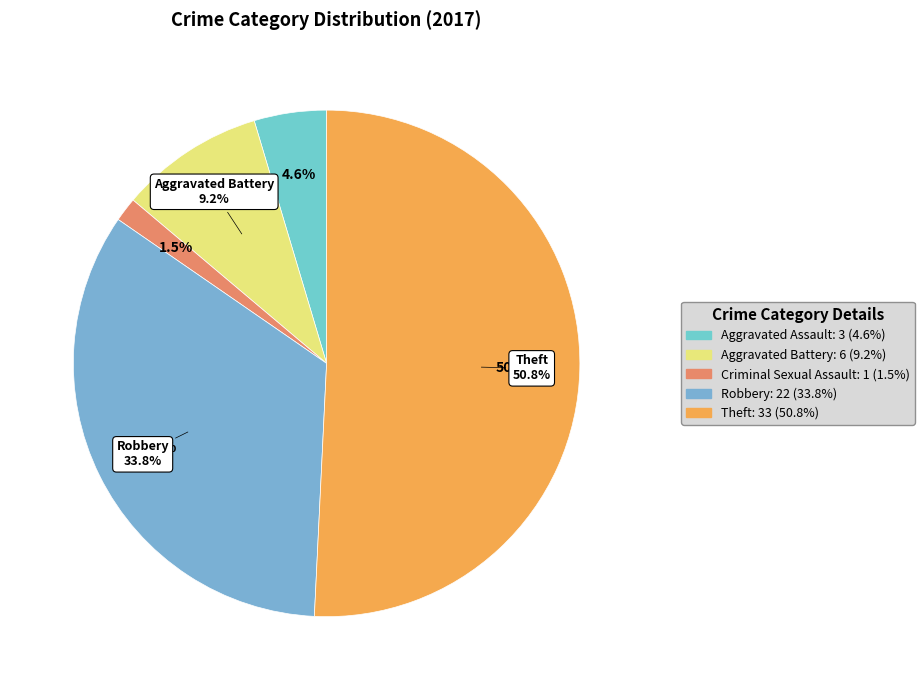

To the nearest percent, what portion does Aggravated Battery represent?

9%